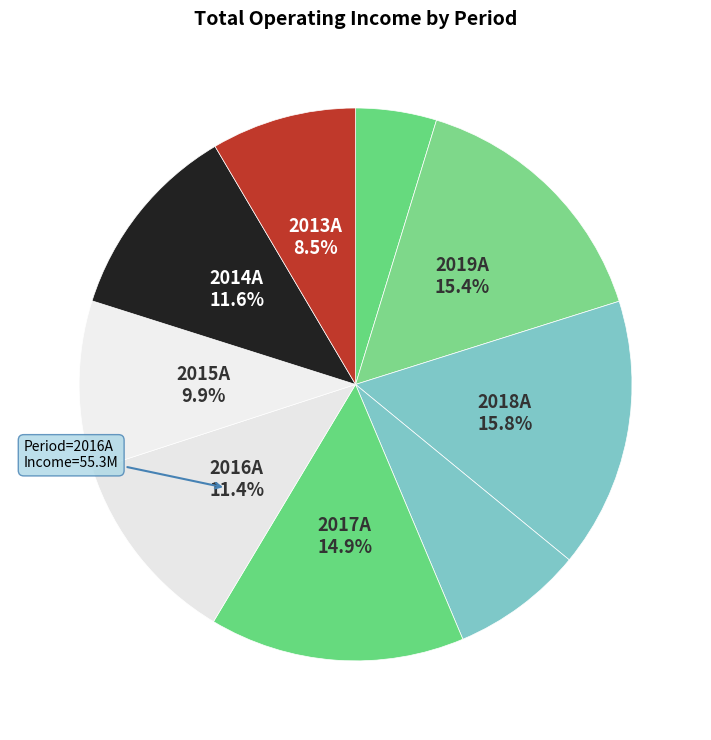

How many slices are in this pie chart?

9